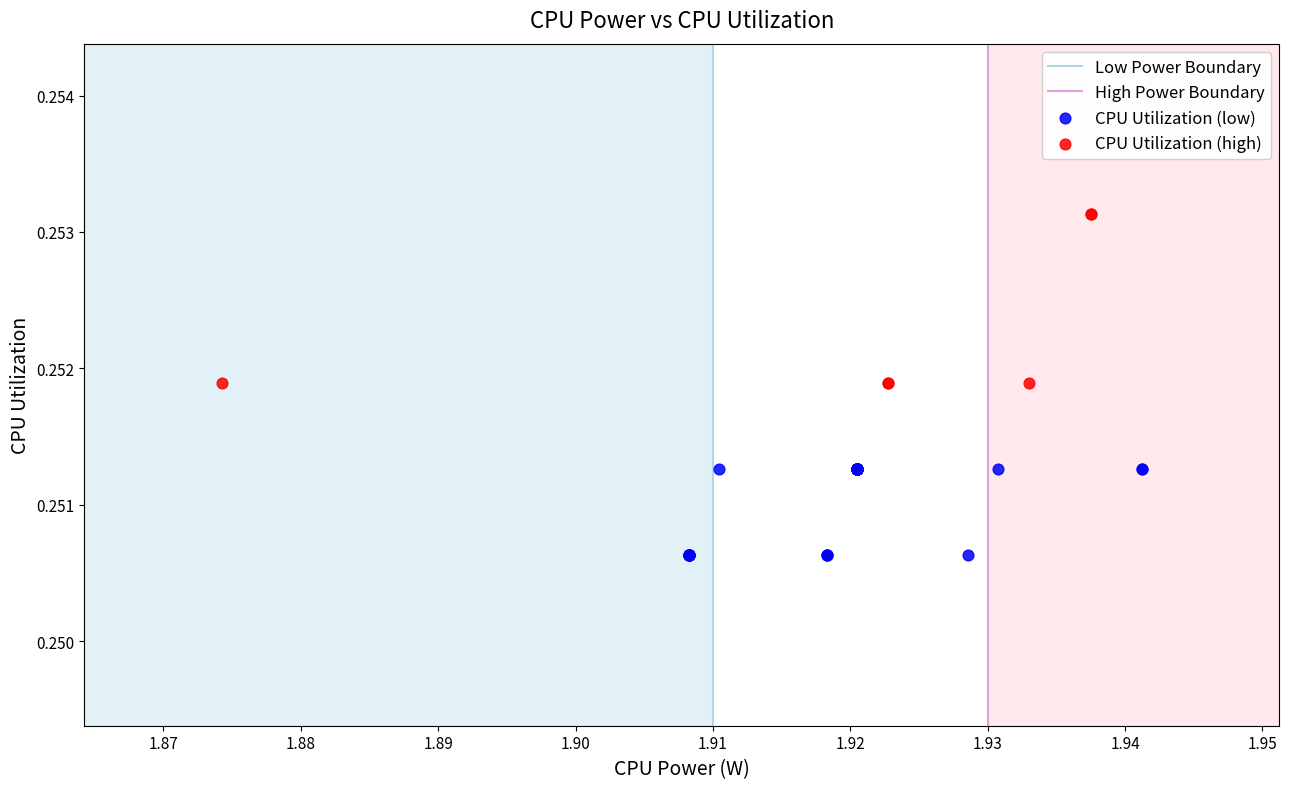

Which series contains the highest Y value?

CPU Utilization (high)